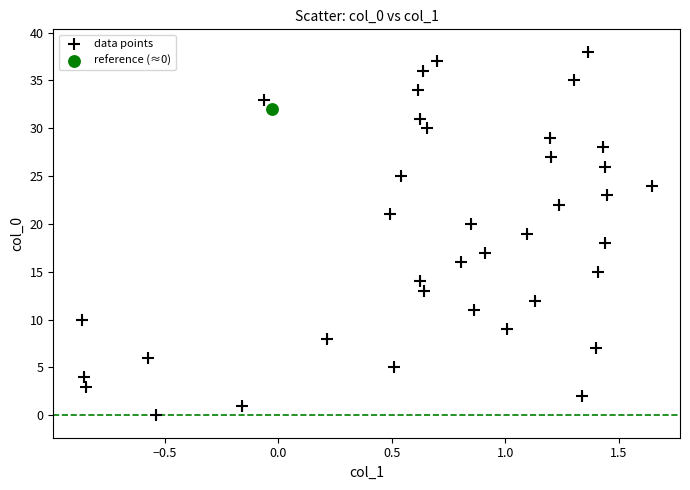

What are all the series names shown in the legend?

data points, reference (≈0)